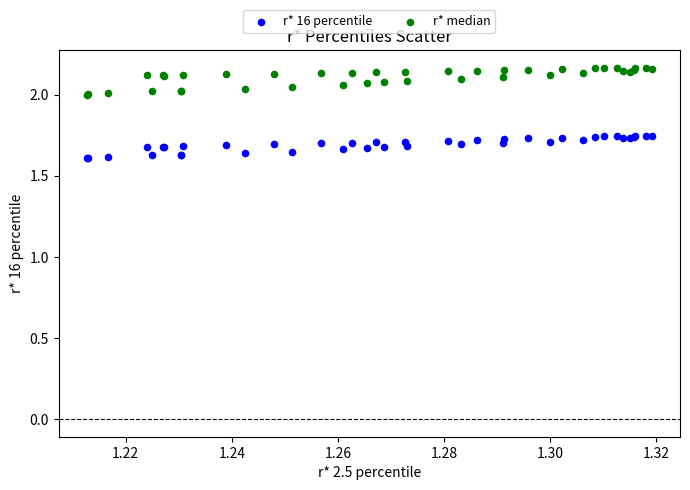

Which series reaches the minimum Y coordinate?

r* 16 percentile